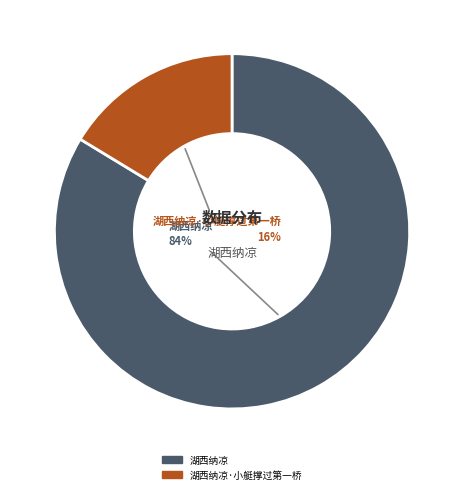

To the nearest percent, what is the average slice percentage?

50%